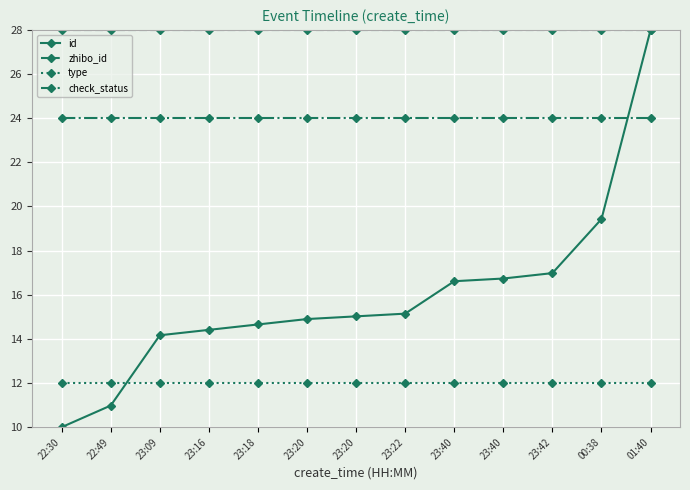

Does the chart have visible grid lines?

Yes